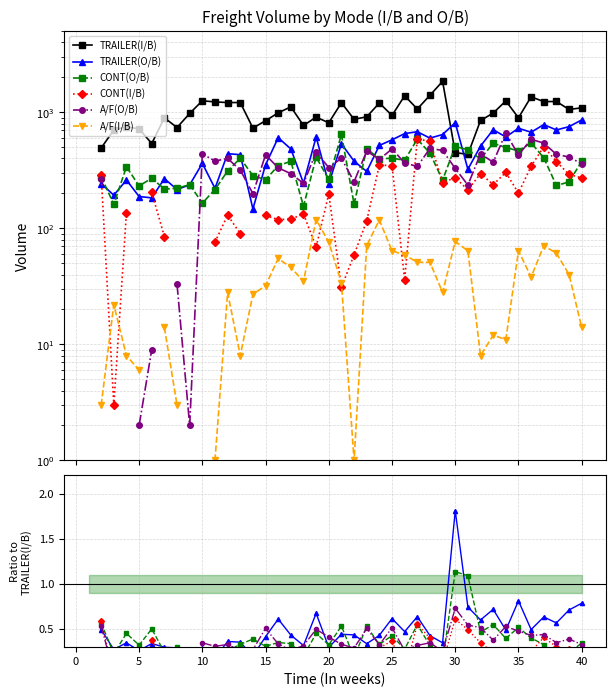

How many lines are shown in the chart?

6